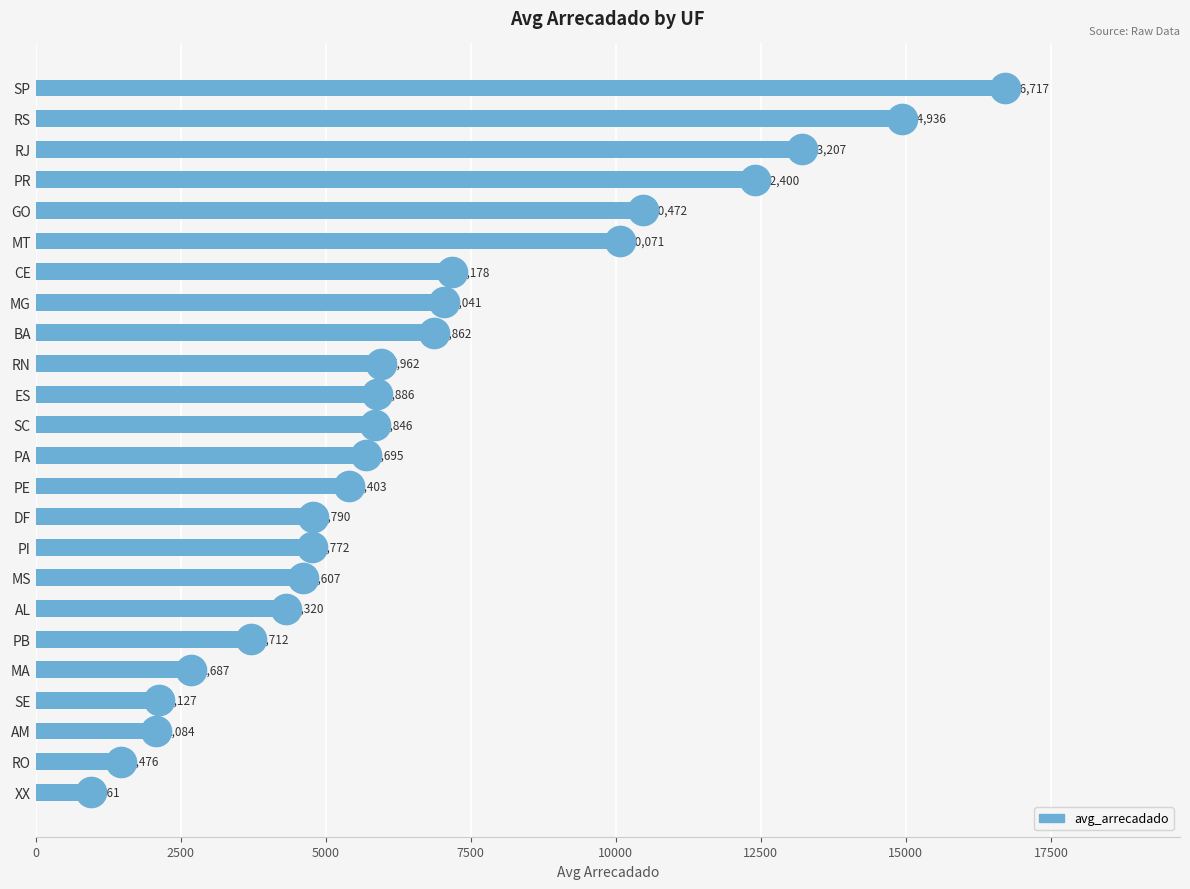

What is the approximate value at AL?

4320.4